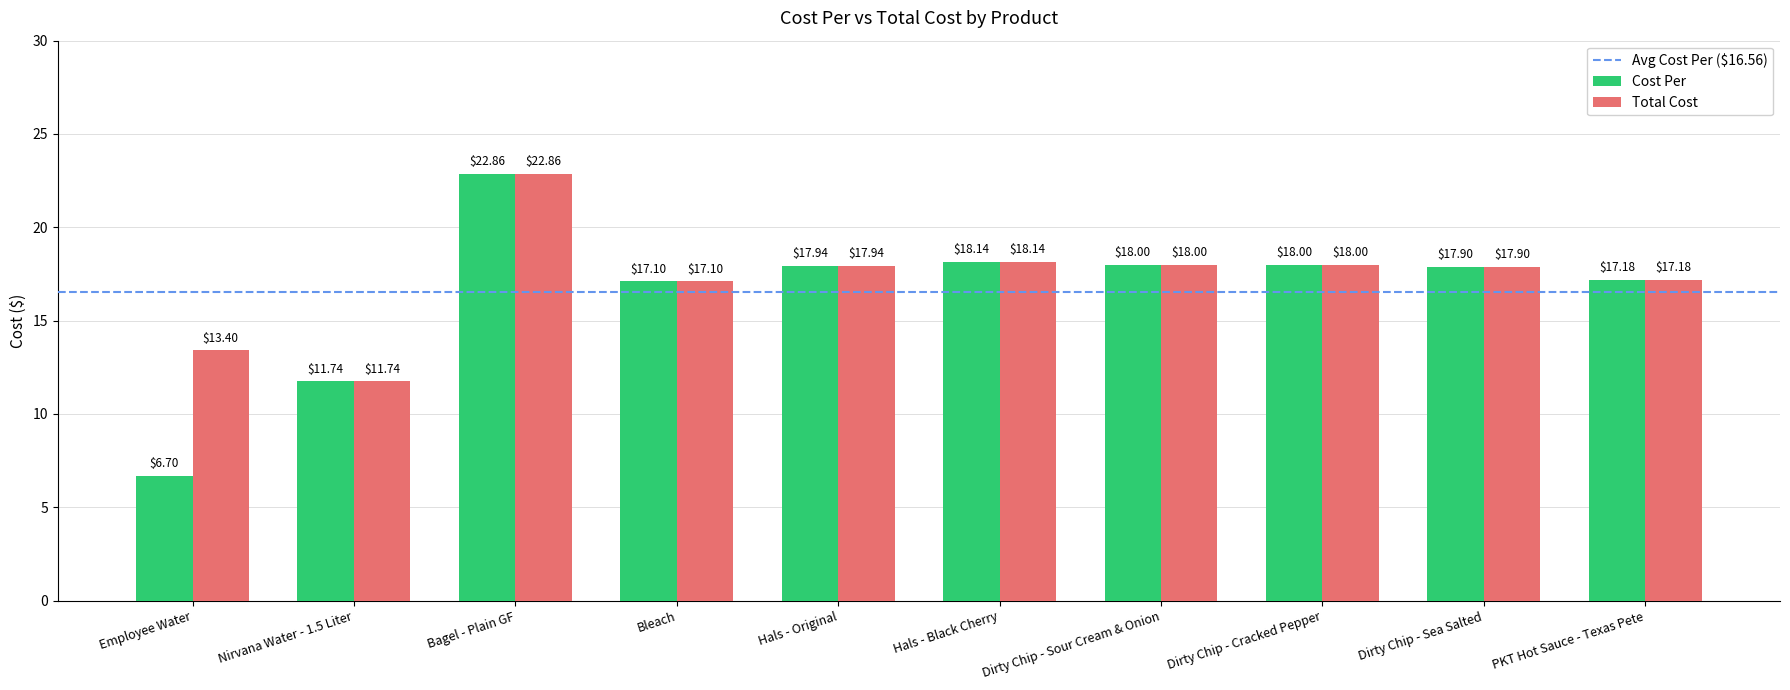

List the series in order of their overall mean, highest first.

Total Cost, Cost Per